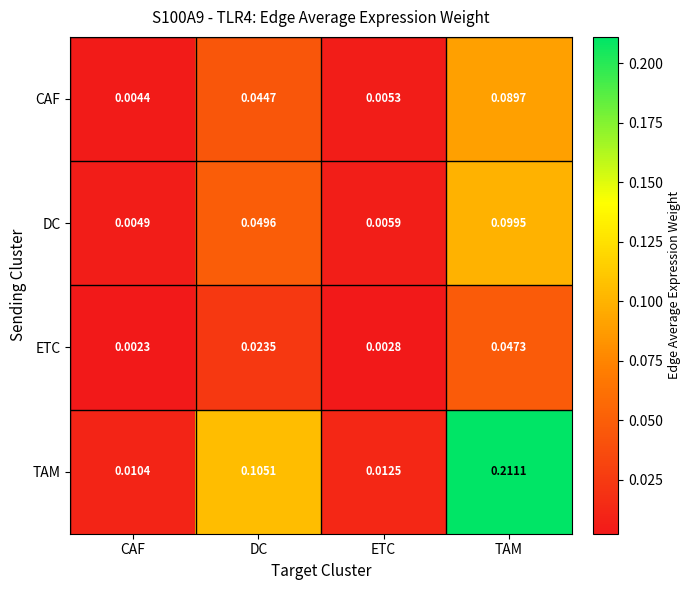

Which series has the largest total across all categories?

TAM